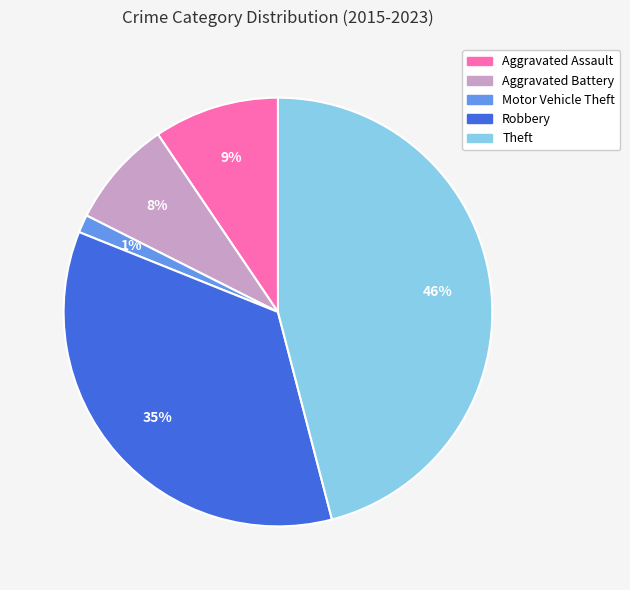

Which slice is the largest?

Theft